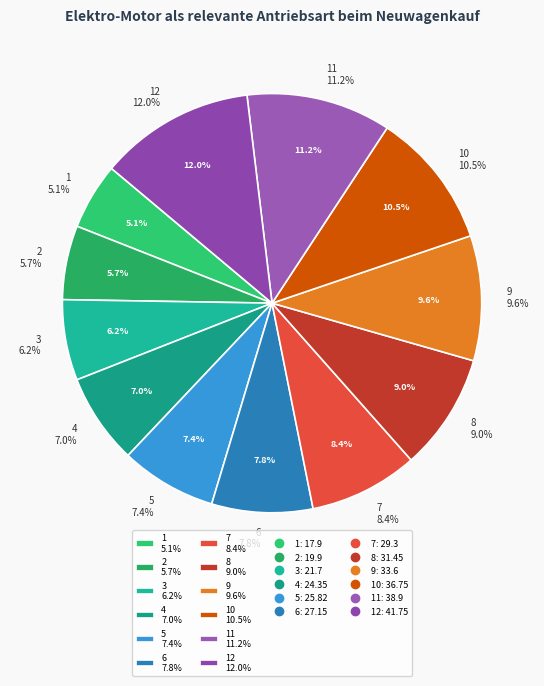

Is it true that 8 is 9% of the pie?

True